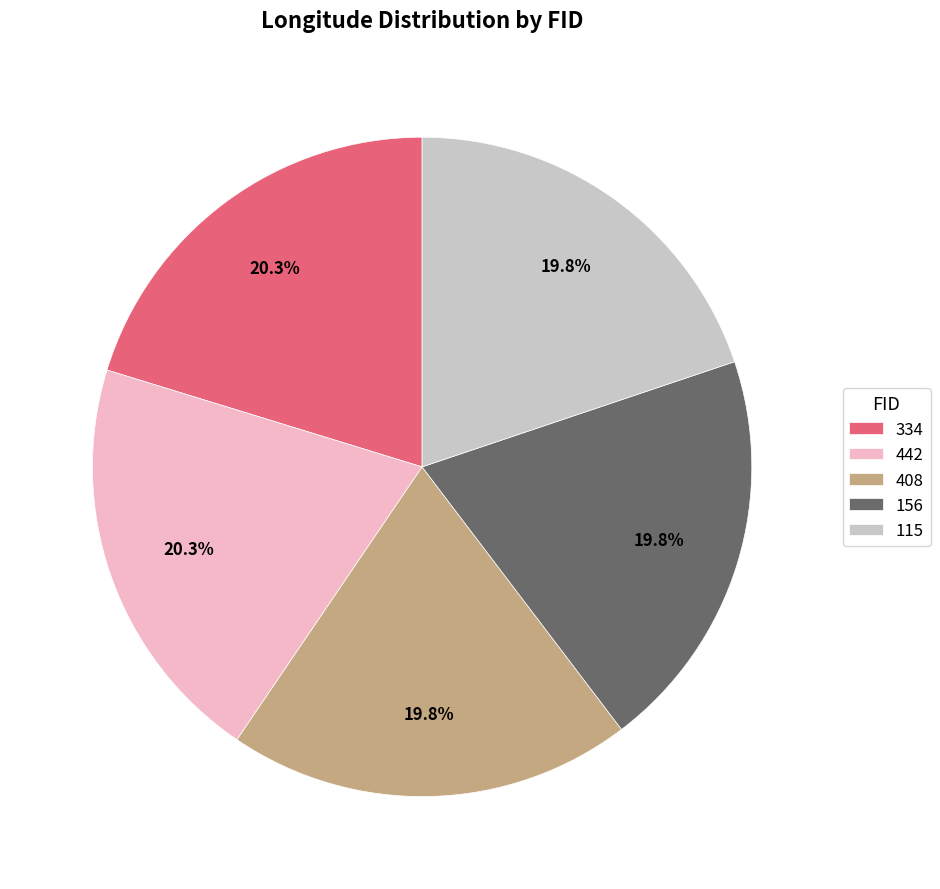

Is it true that 334 is 20% of the pie?

True